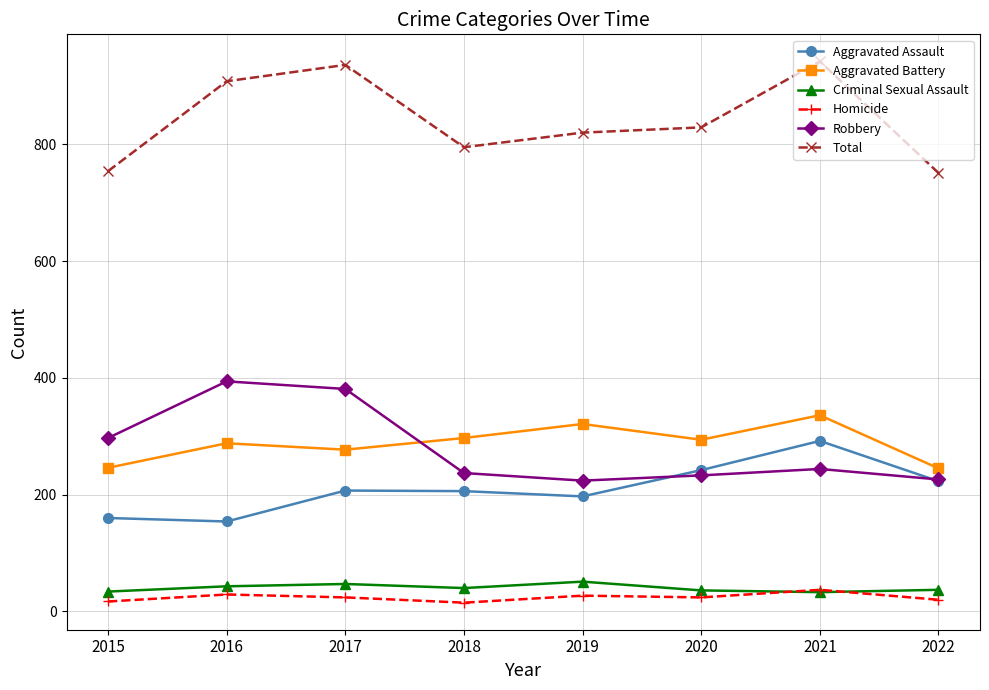

At which label is Total closest to 846?

2020